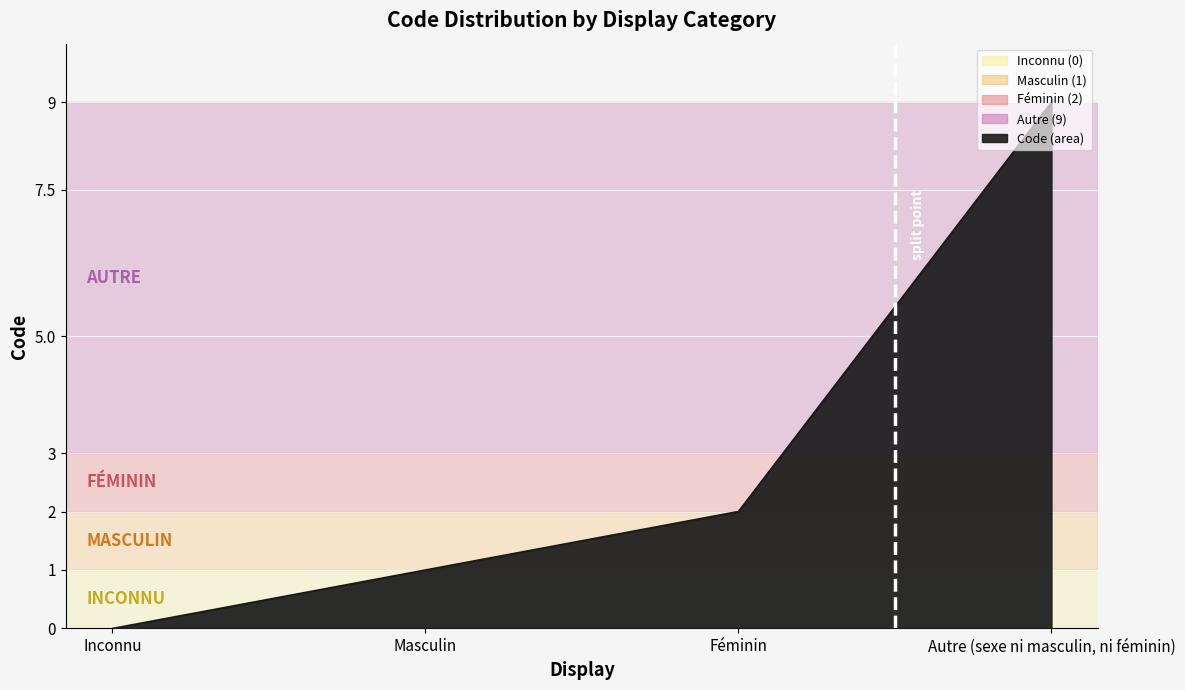

Which has a higher value, Féminin or Autre (sexe ni masculin, ni féminin)?

Autre (sexe ni masculin, ni féminin)